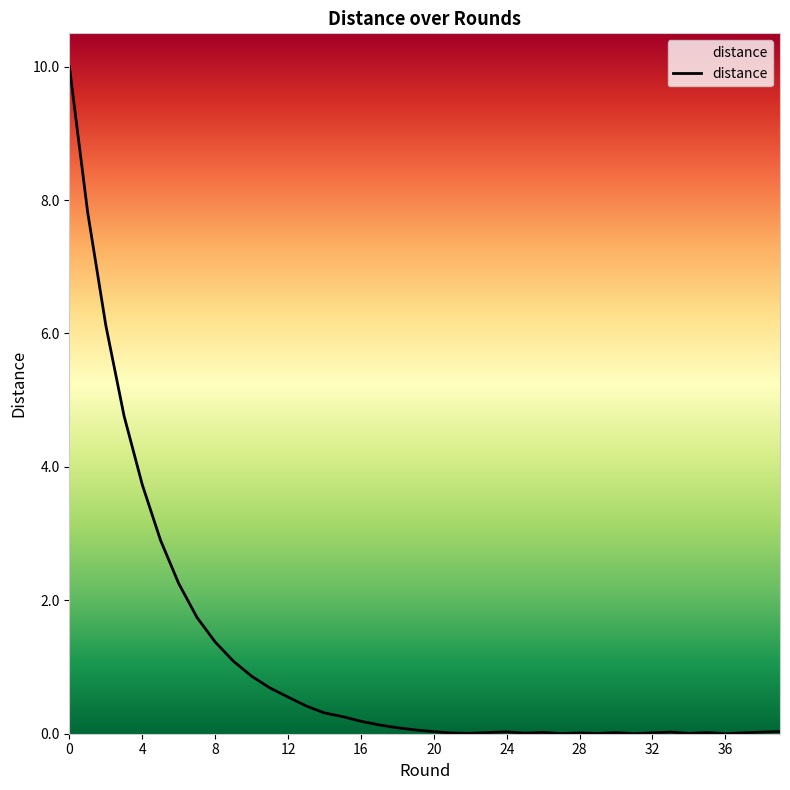

What is the sum of all values?

45.6